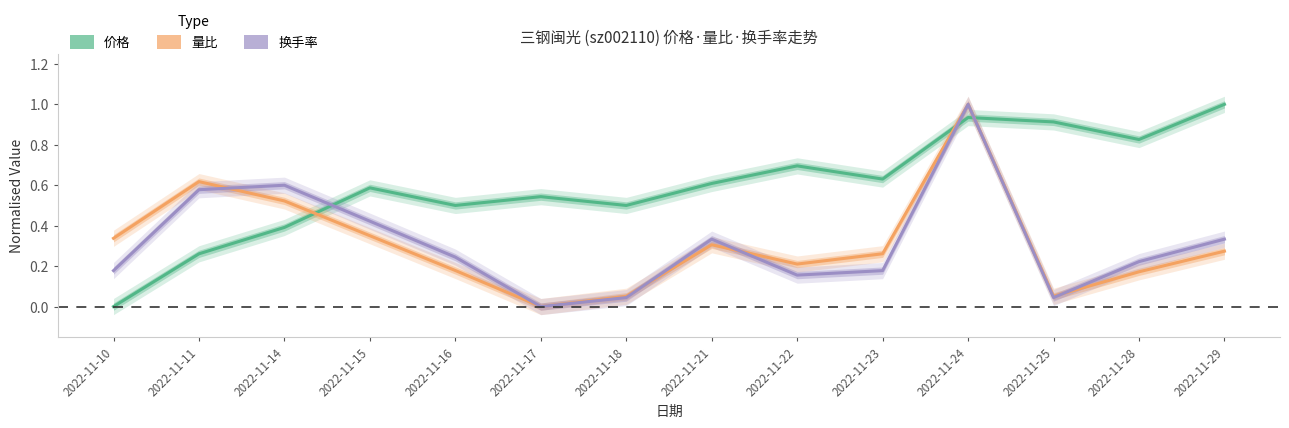

True or false: 价格 and 换手率 cross at least once.

True